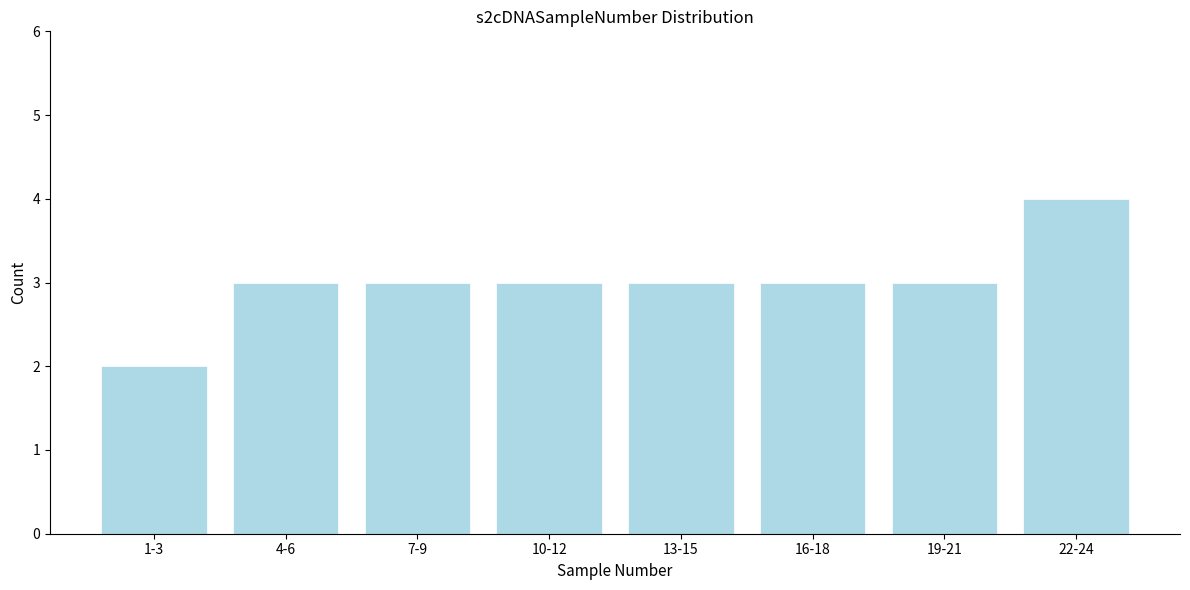

Reading left to right, list all the values displayed in this chart.

1-3=2	4-6=3	7-9=3	10-12=3	13-15=3	16-18=3	19-21=3	22-24=4